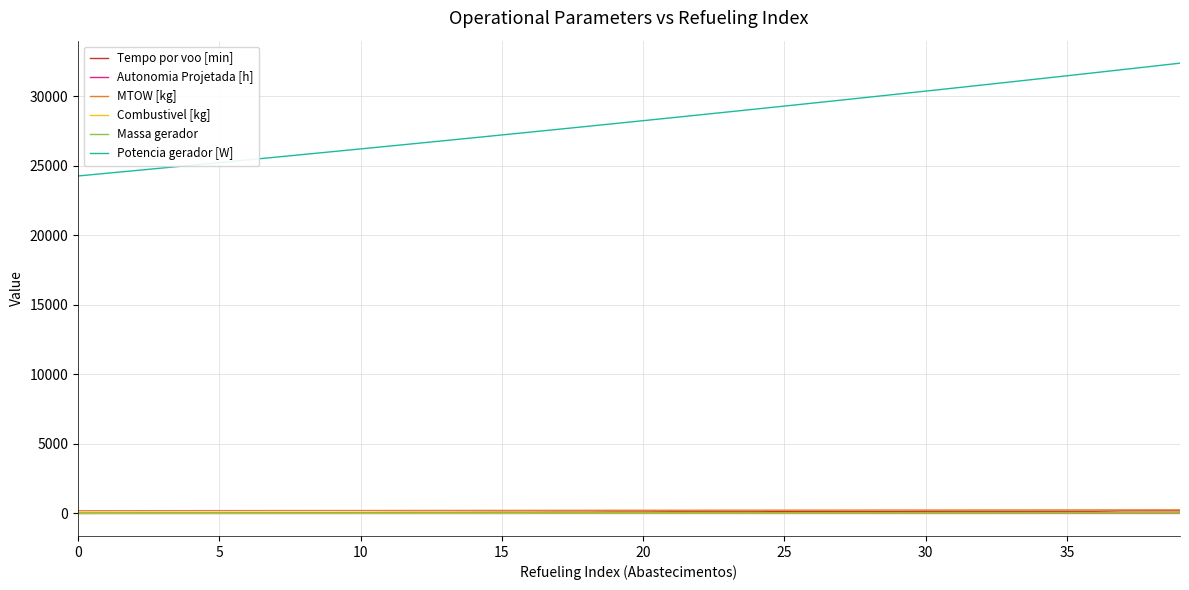

Which series has the largest total across all categories?

Potencia gerador [W]